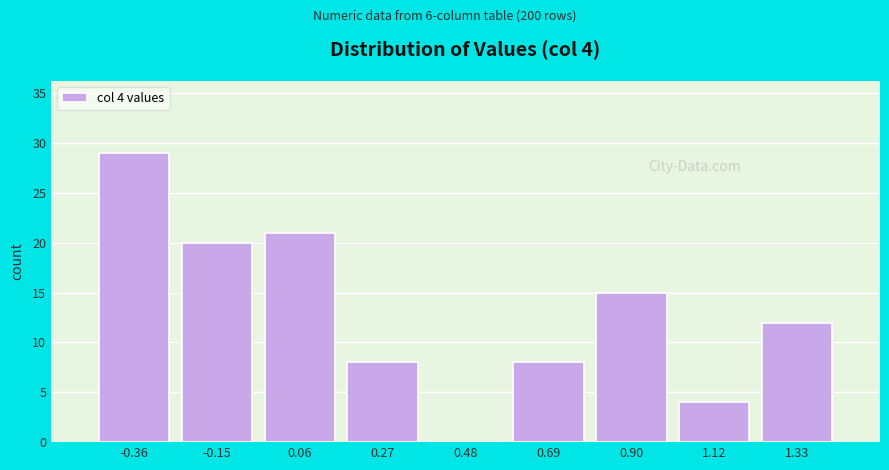

Reading left to right, extract all data points from this chart.

-0.36=29	-0.15=20	0.06=21	0.27=8	0.48=0	0.69=8	0.90=15	1.12=4	1.33=12